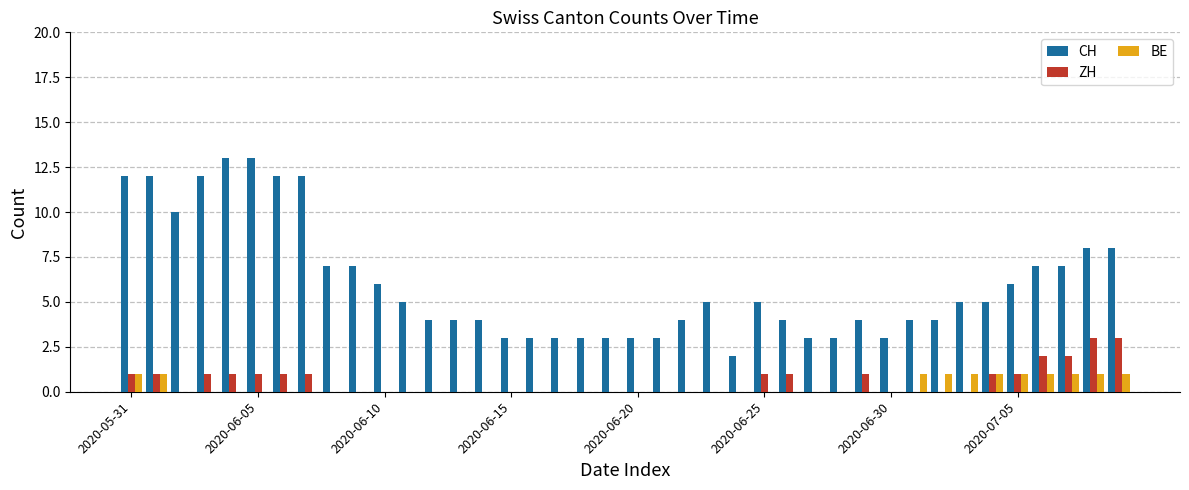

Which series has the largest total across all categories?

CH